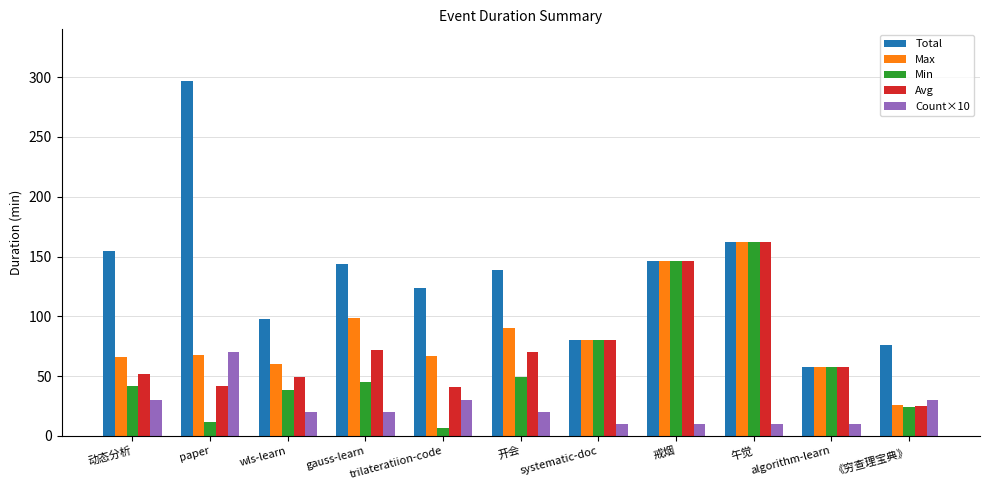

What is the maximum value shown in the chart?

297